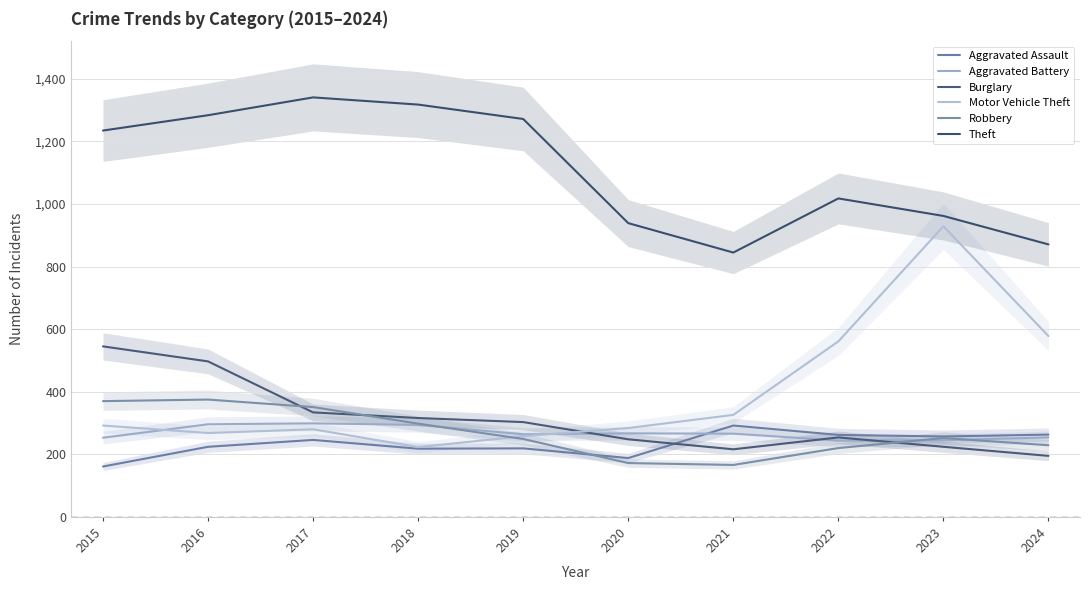

True or false: Burglary has a value of 224 at 2023.

True